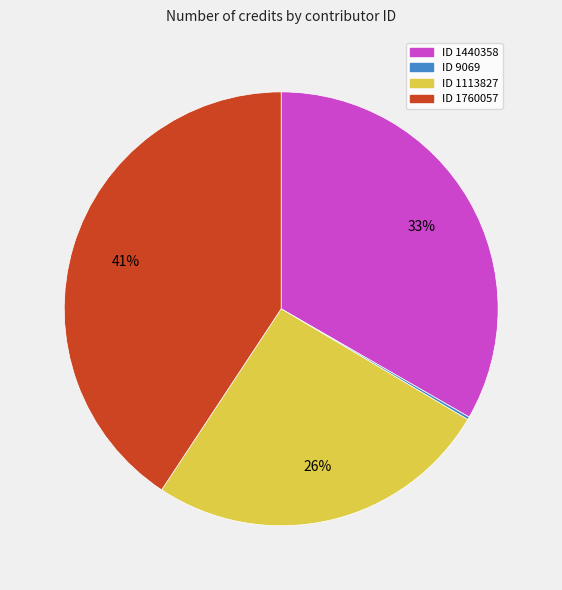

To the nearest percent, what is the difference between the largest and smallest slice percentages?

41%